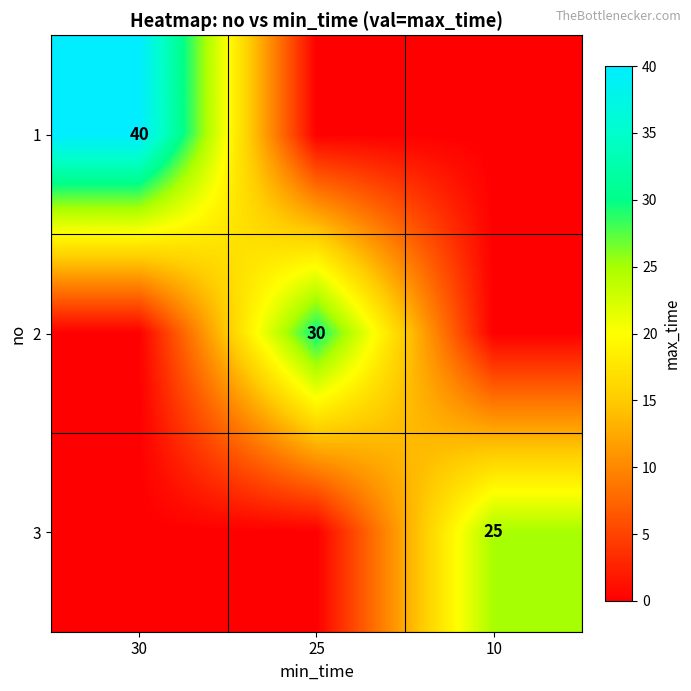

True or false: 2 has a value of 30 at 25.

True